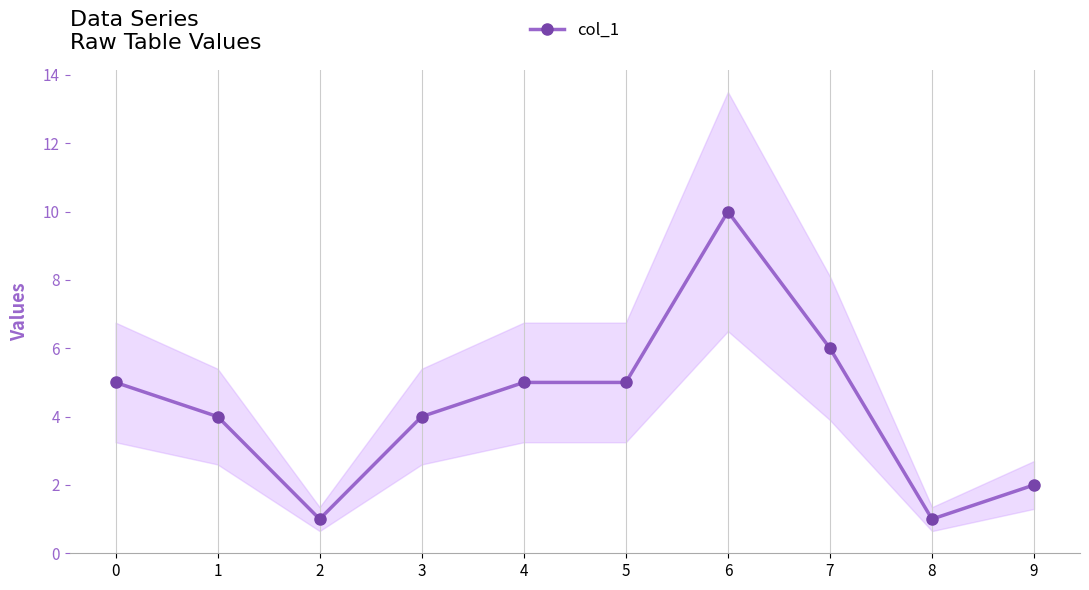

How many interior local peaks (higher than both neighbors) does the data have?

1